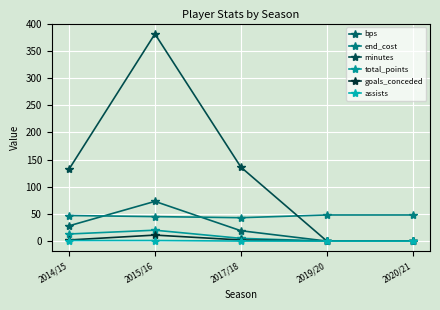

Rank the categories by goals_conceded value from highest to lowest.

2015/16, 2014/15, 2017/18, 2019/20, 2020/21